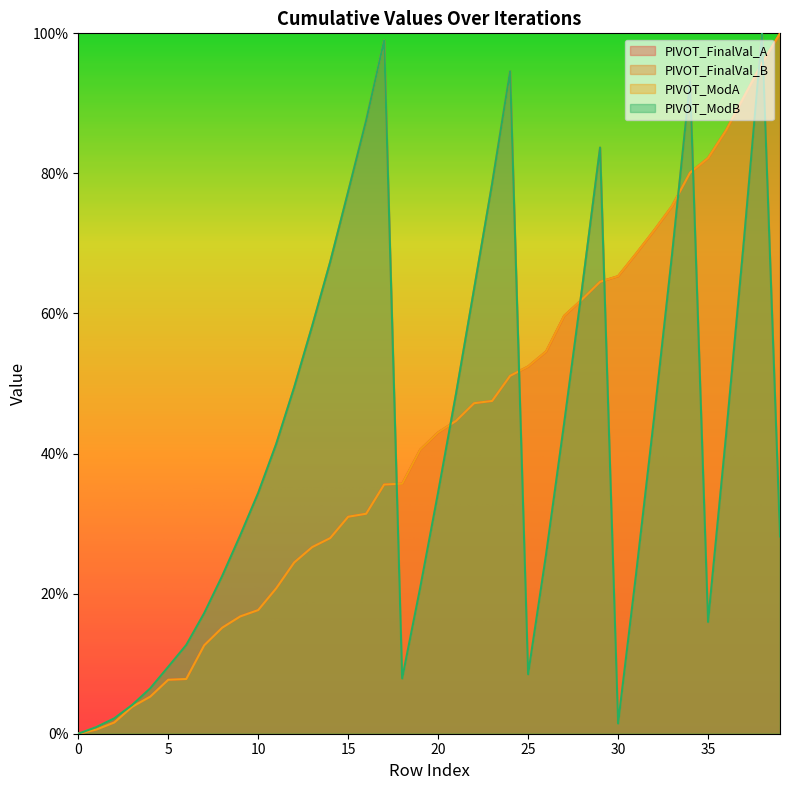

Where is PIVOT_FinalVal_A nearest to the value 50?

24